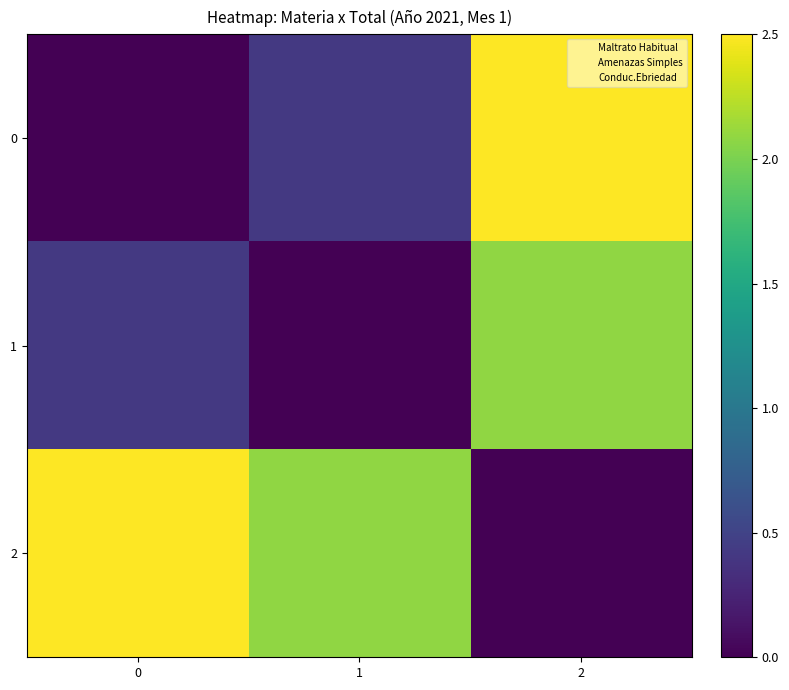

Which series has the largest total across all categories?

Conduc.Ebriedad